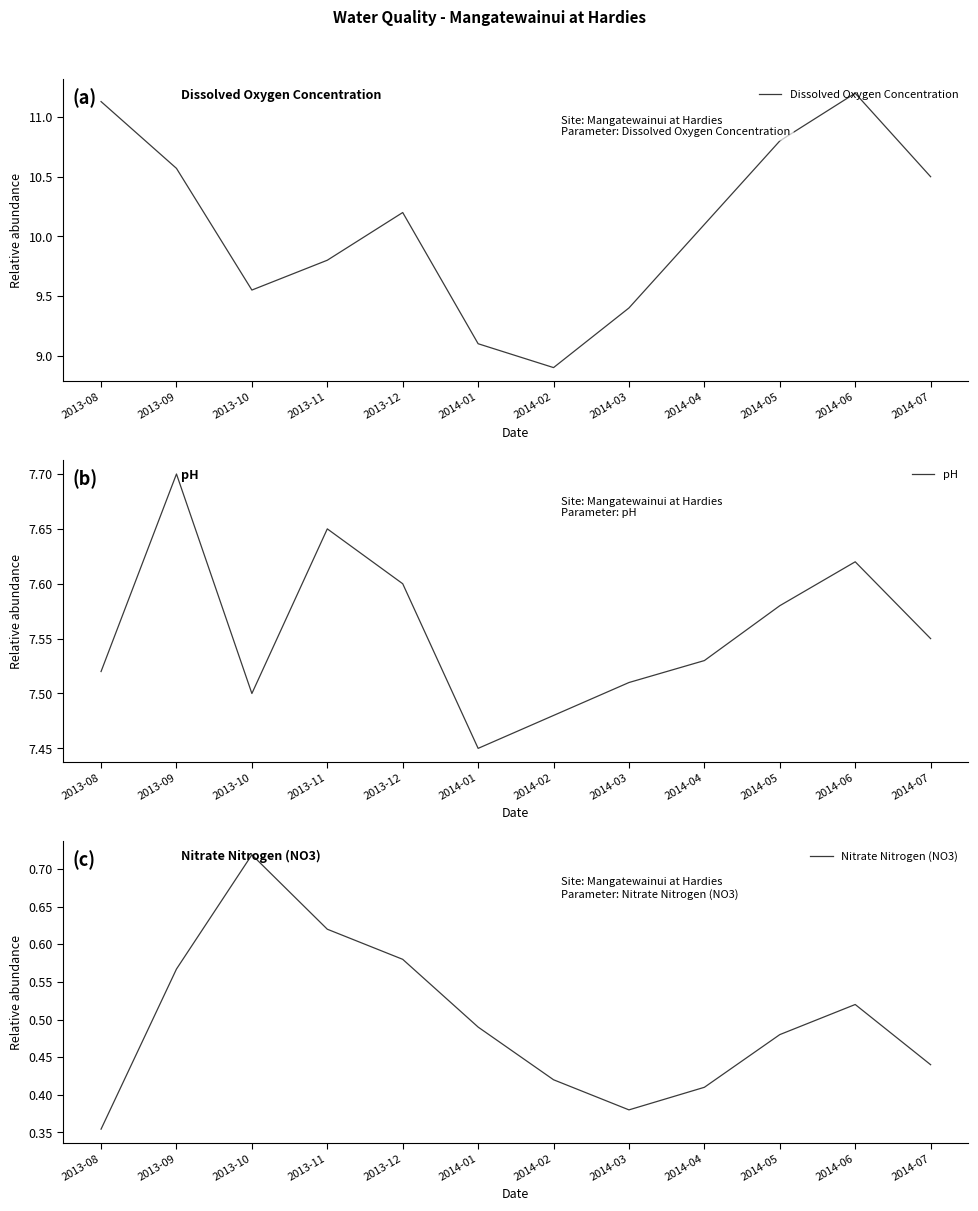

True or false: Nitrate Nitrogen (NO3) and Dissolved Oxygen Concentration cross at least once.

False